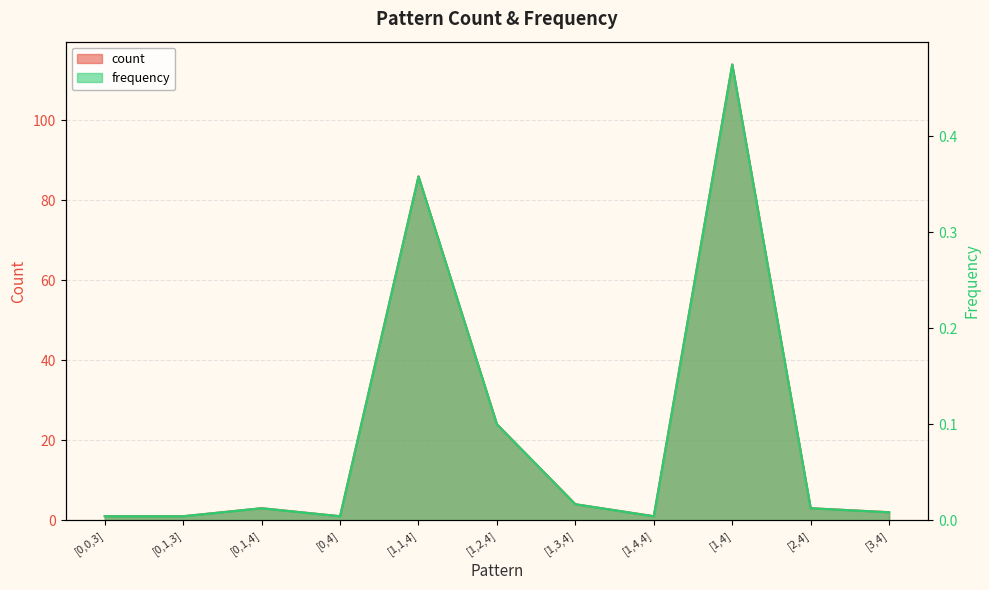

At which label does count reach its minimum?

[0,0,3]